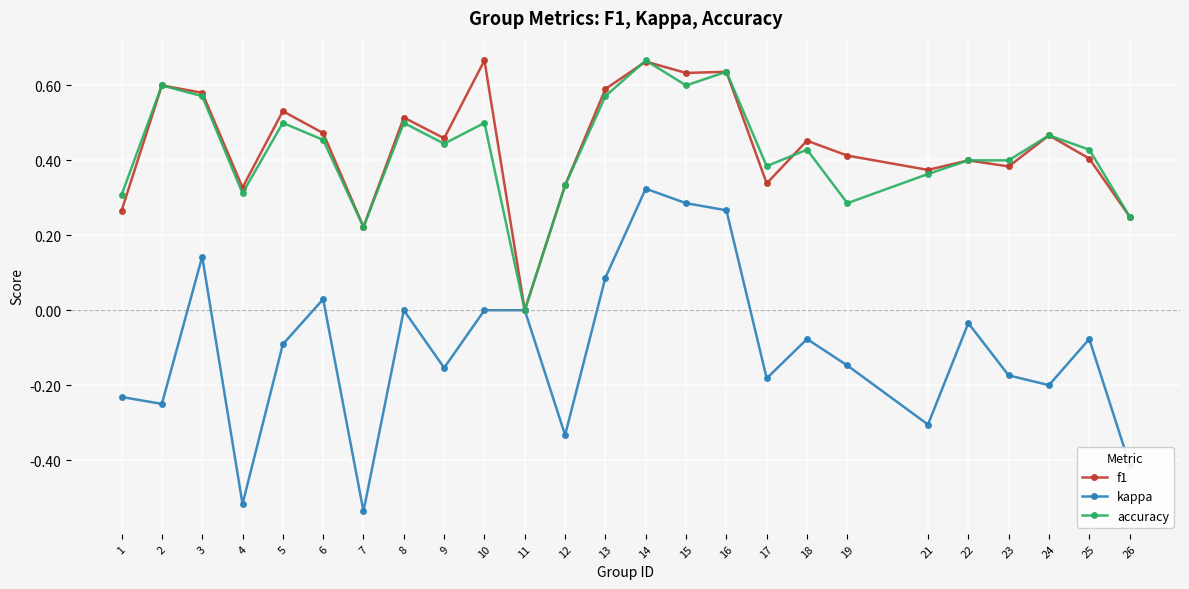

True or false: f1 has a value of 0.3 at 1.

True